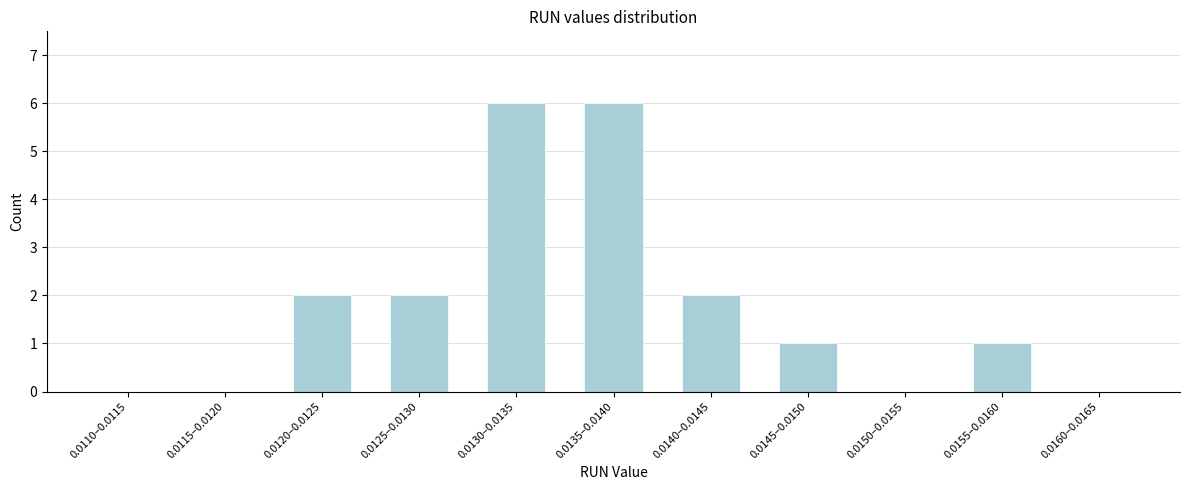

Reading right to left, extract all data points from this chart.

0.0160–0.0165=0	0.0155–0.0160=1	0.0150–0.0155=0	0.0145–0.0150=1	0.0140–0.0145=2	0.0135–0.0140=6	0.0130–0.0135=6	0.0125–0.0130=2	0.0120–0.0125=2	0.0115–0.0120=0	0.0110–0.0115=0